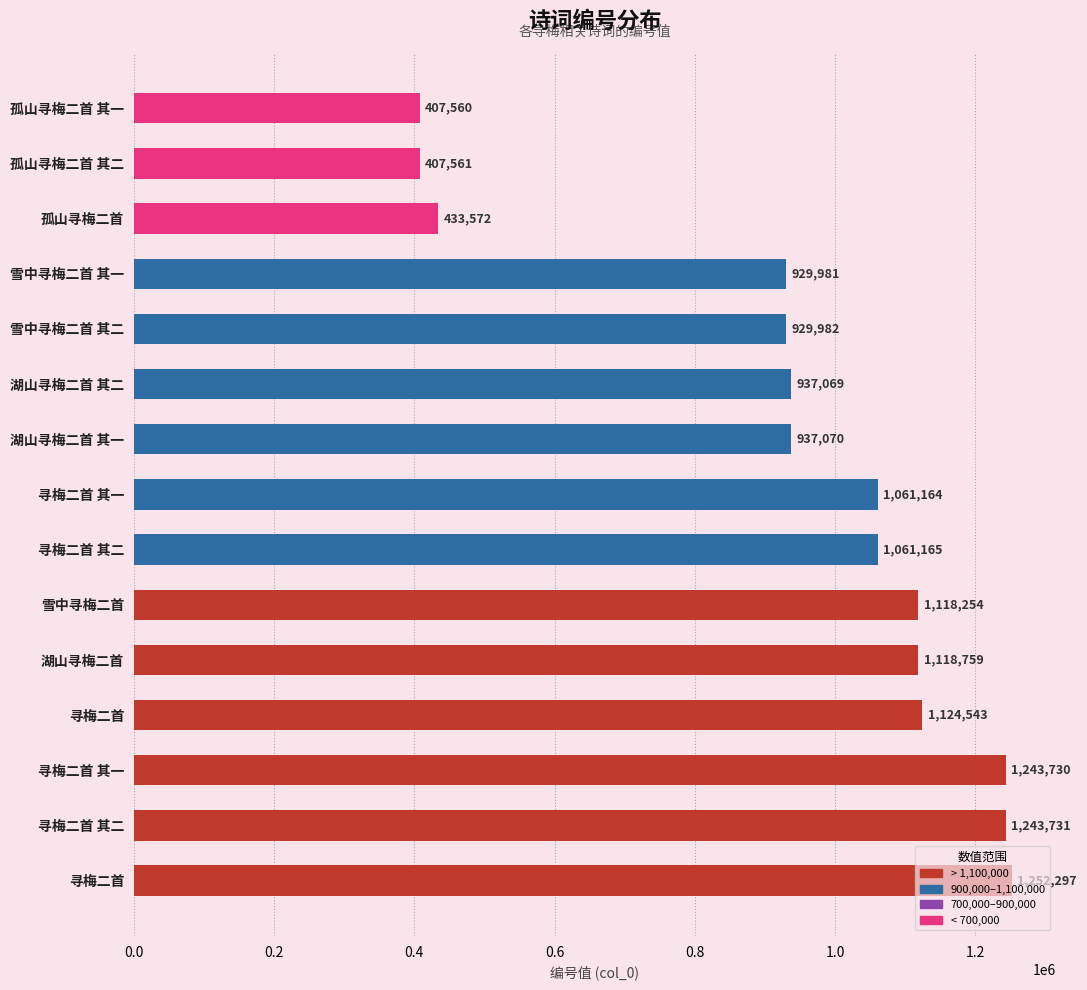

Rank the categories by value from highest to lowest.

寻梅二首, 寻梅二首 其二, 寻梅二首 其一, 寻梅二首, 湖山寻梅二首, 雪中寻梅二首, 寻梅二首 其二, 寻梅二首 其一, 湖山寻梅二首 其一, 湖山寻梅二首 其二, 雪中寻梅二首 其二, 雪中寻梅二首 其一, 孤山寻梅二首, 孤山寻梅二首 其二, 孤山寻梅二首 其一